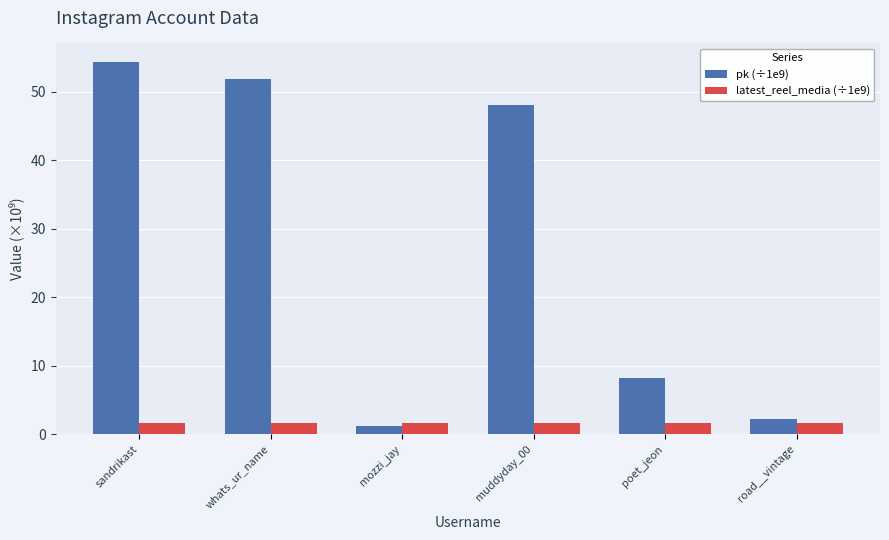

What is the label of the 2nd bar from the right?

poet_jeon